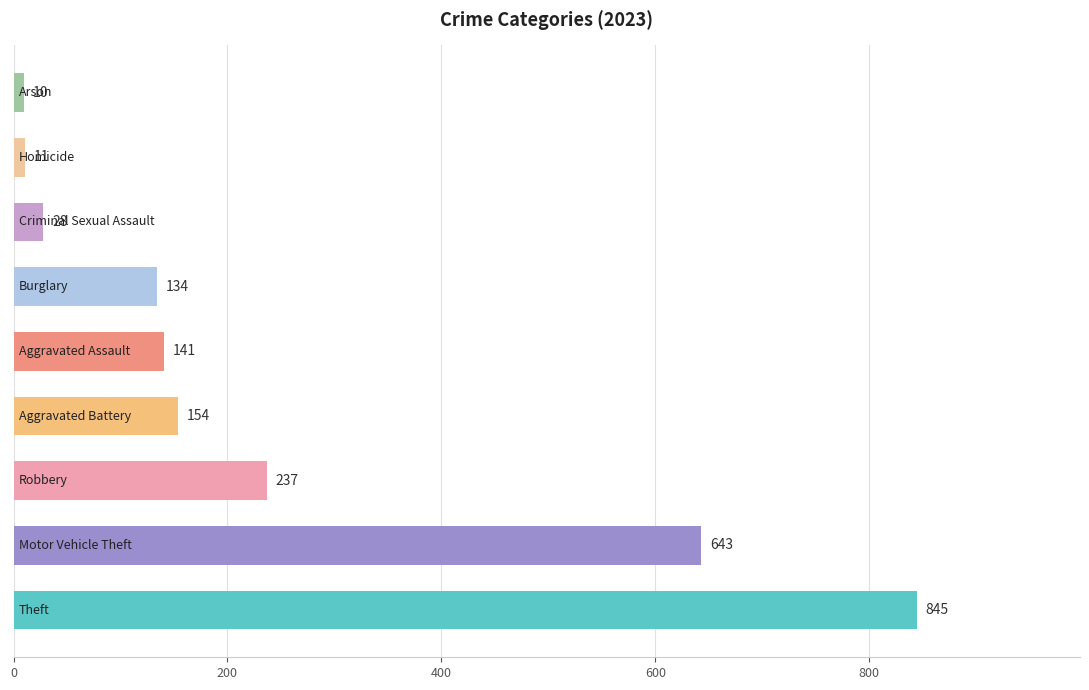

Reading bottom to top, list all the values displayed in this chart.

845	643	237	154	141	134	28	11	10